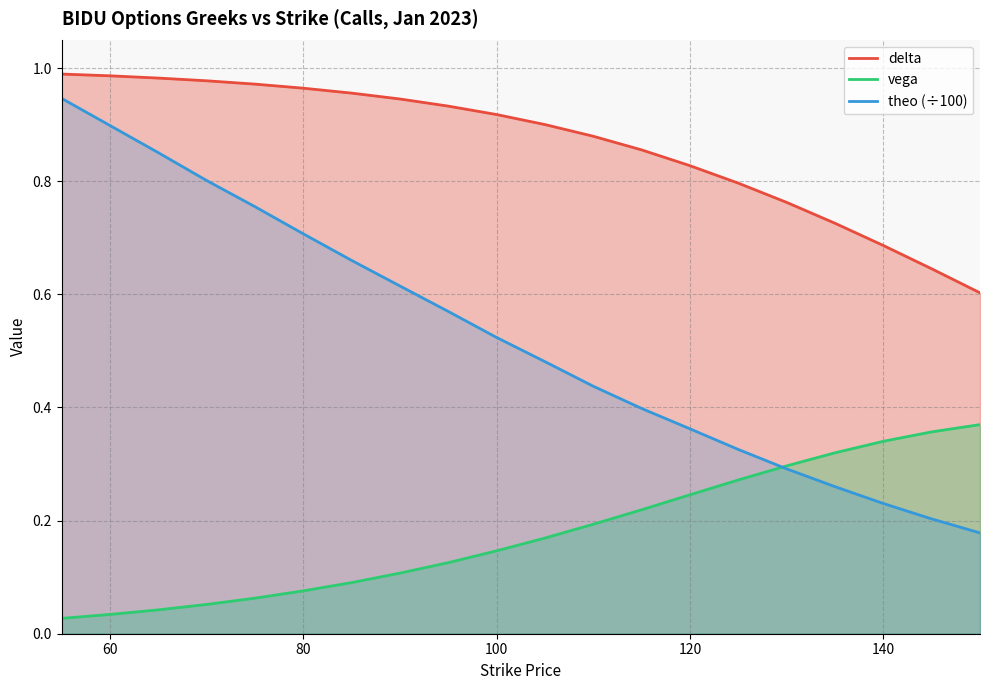

Which series has the largest range (max minus min)?

theo